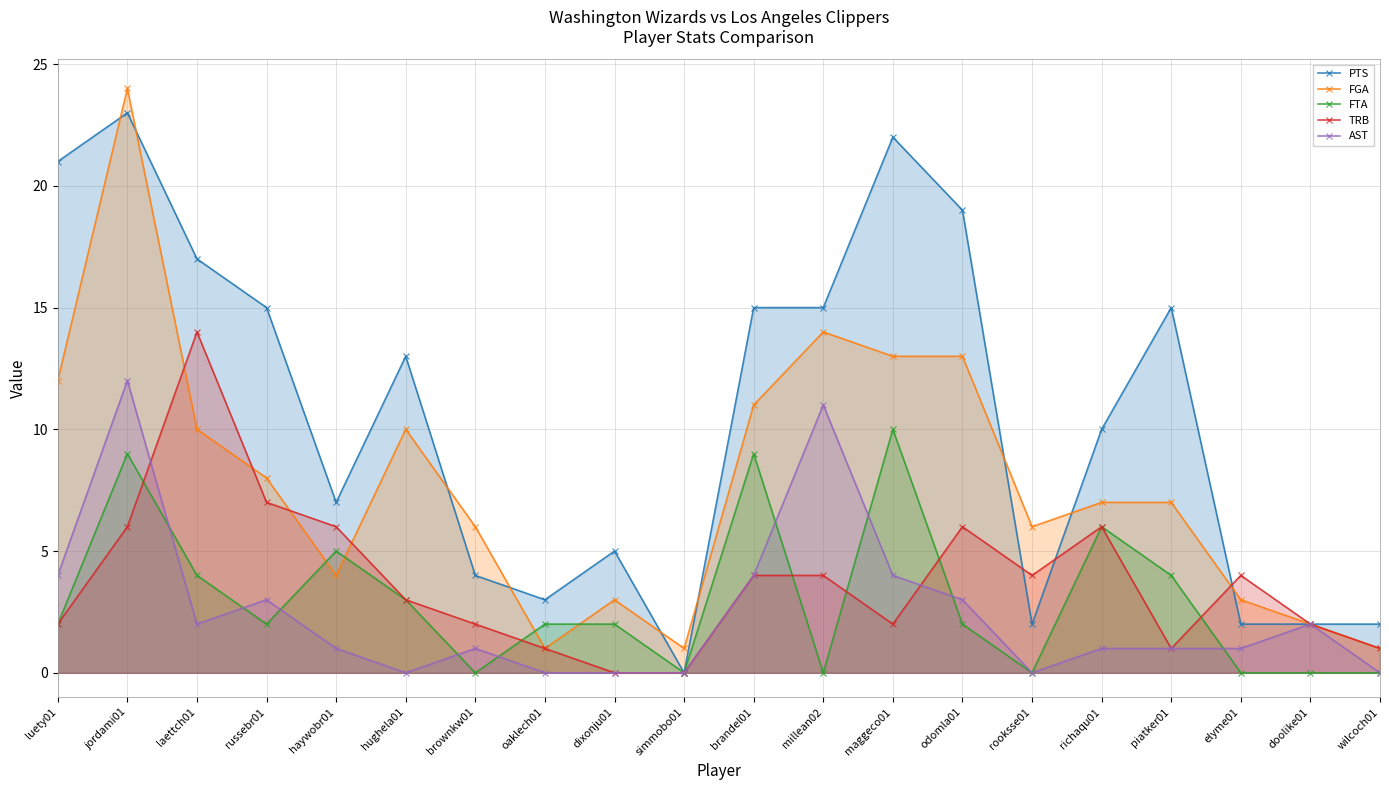

What are all the series names shown in the legend?

PTS, FGA, FTA, TRB, AST